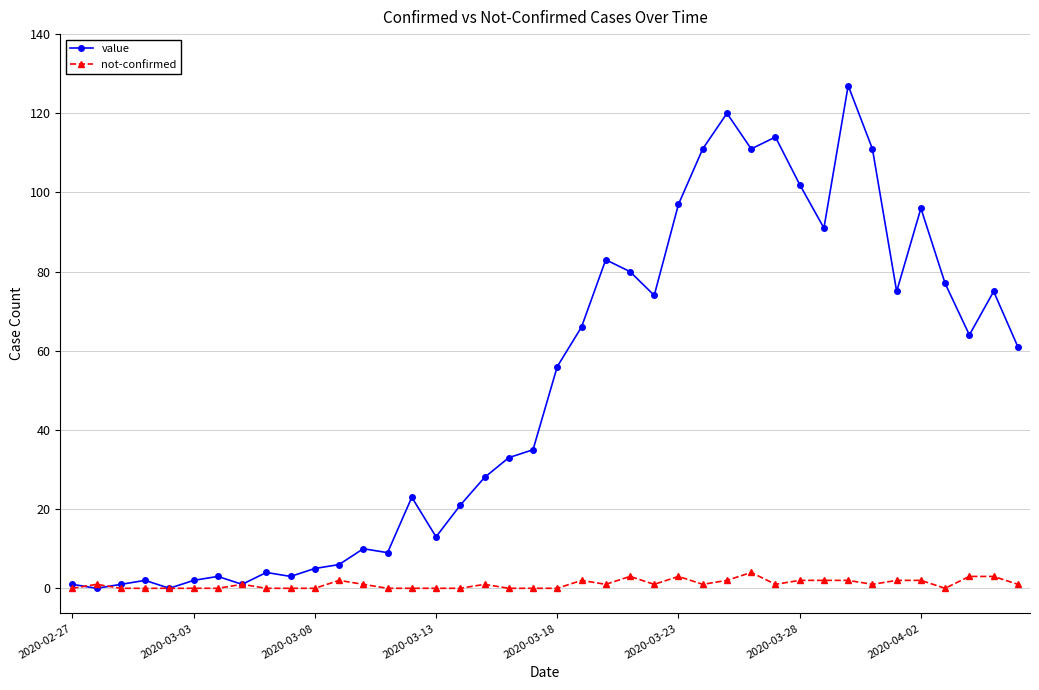

List the series in order of their overall mean, highest first.

value, not-confirmed